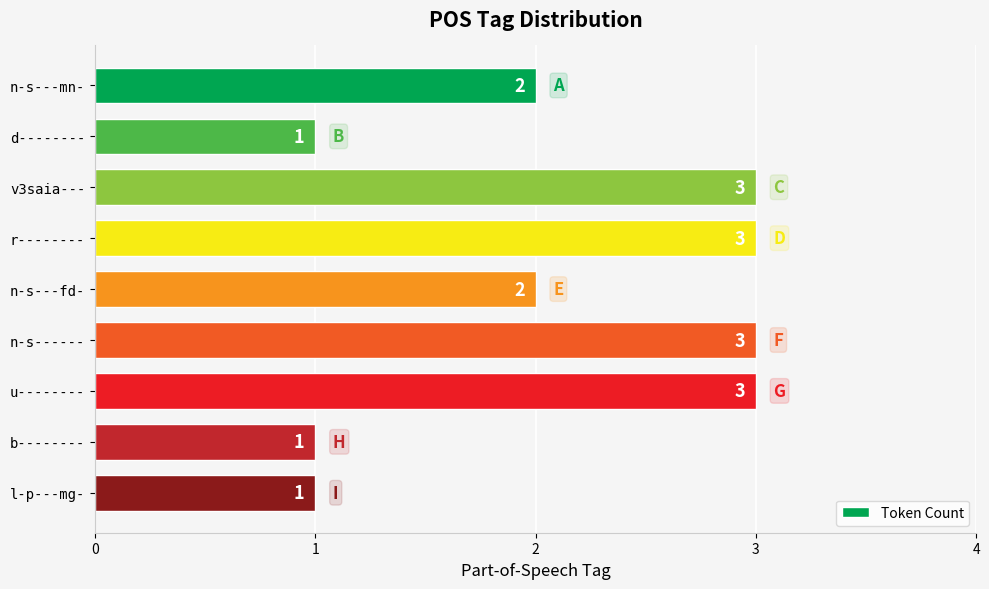

What is the approximate value at u--------?

3